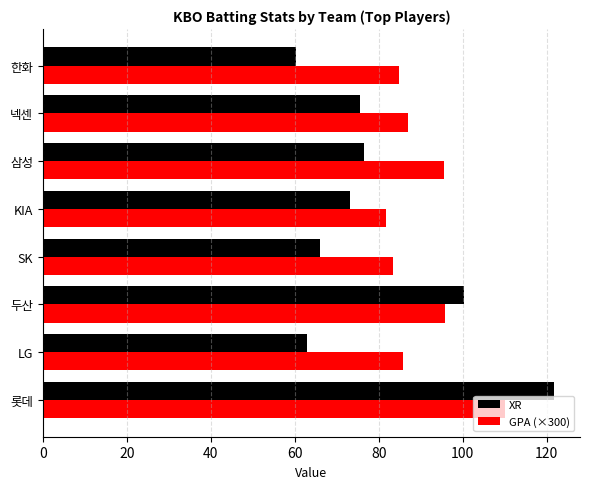

How many values in the GPA (×300) series are below 87?

4